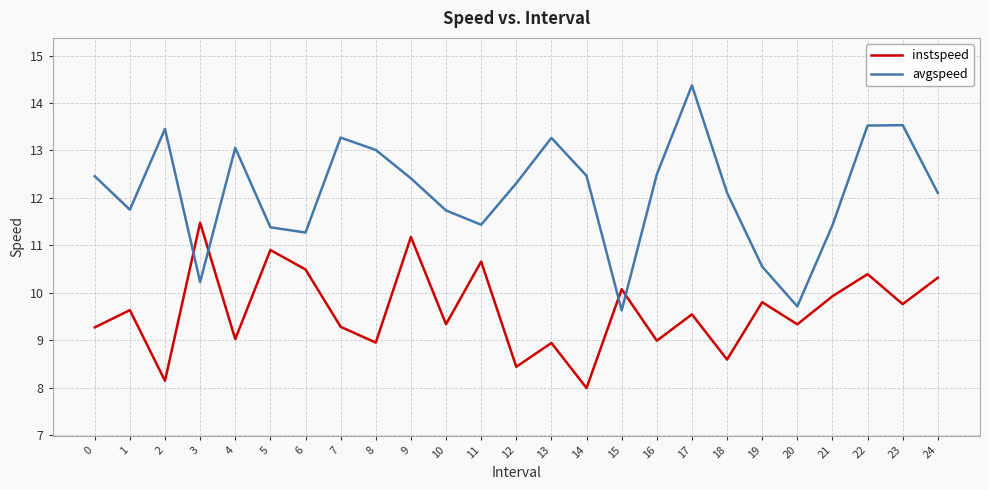

What is the greatest value displayed?

14.4